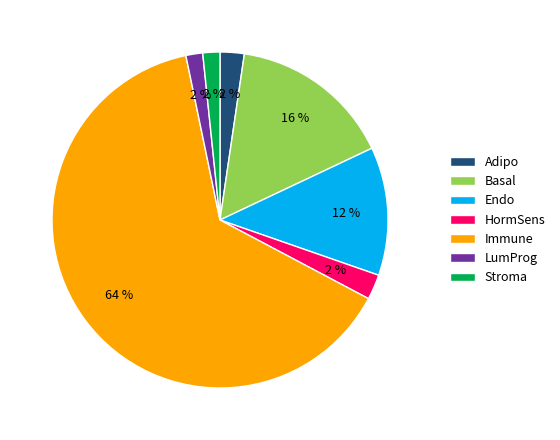

What percentage is the Immune slice, to the nearest percent?

64%